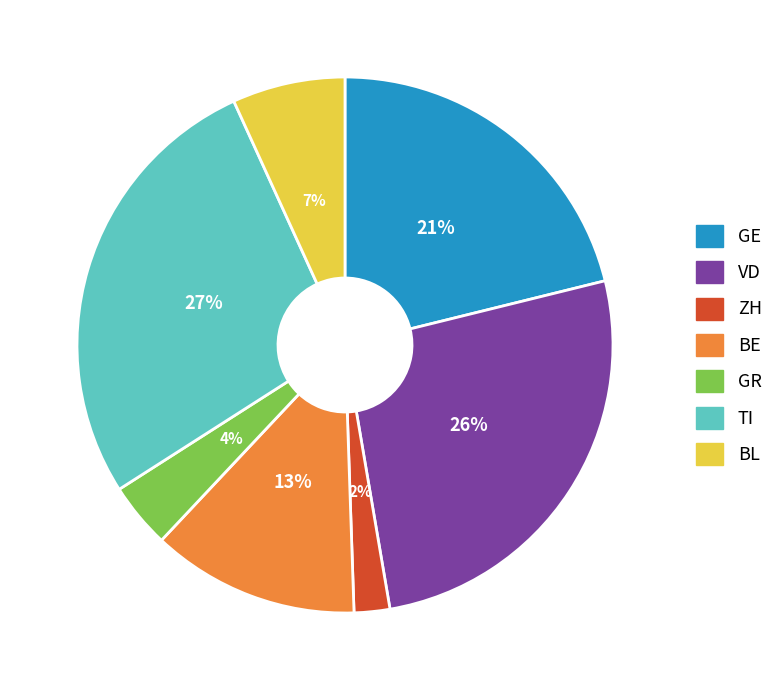

What percentage is the VD slice, to the nearest percent?

26%